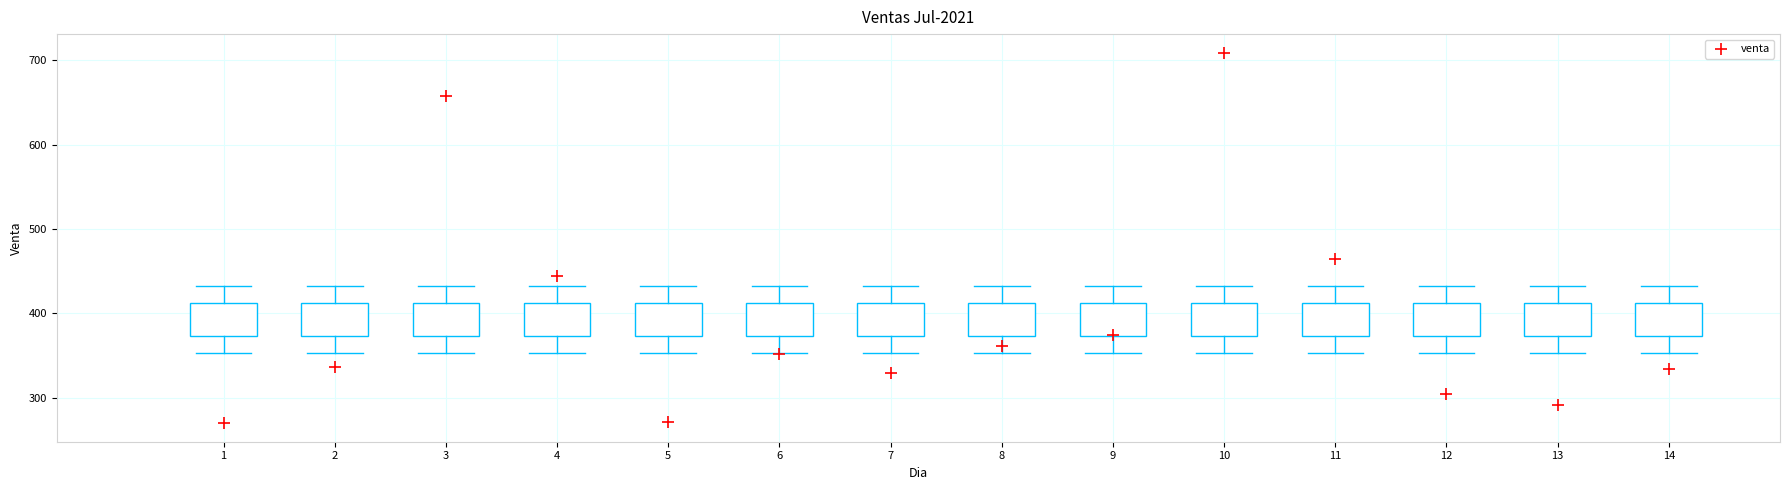

What Y value in the scatter plot is closest to 489?

465